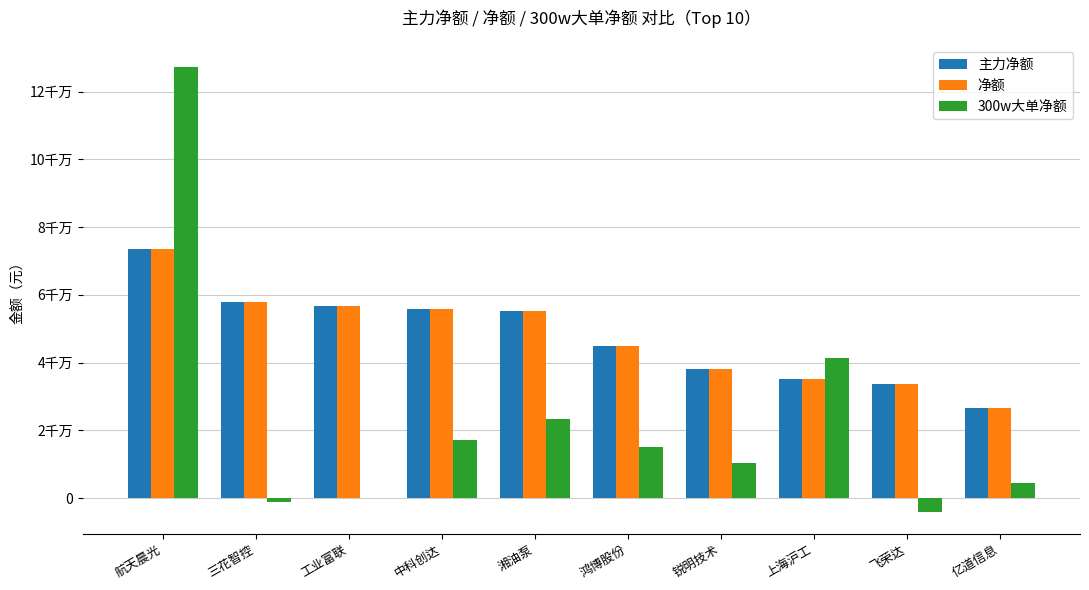

What are all the series names shown in the legend?

主力净额, 净额, 300w大单净额